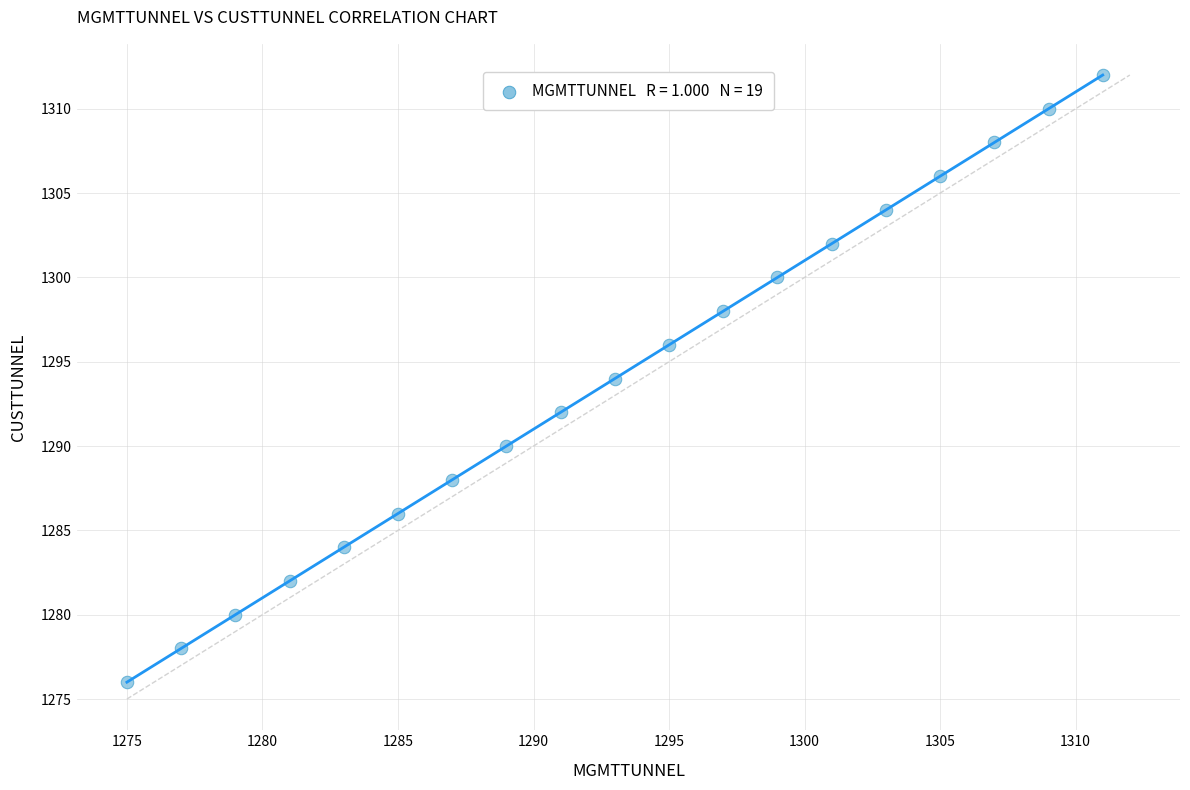

What is the range of Y values (max minus min)?

36